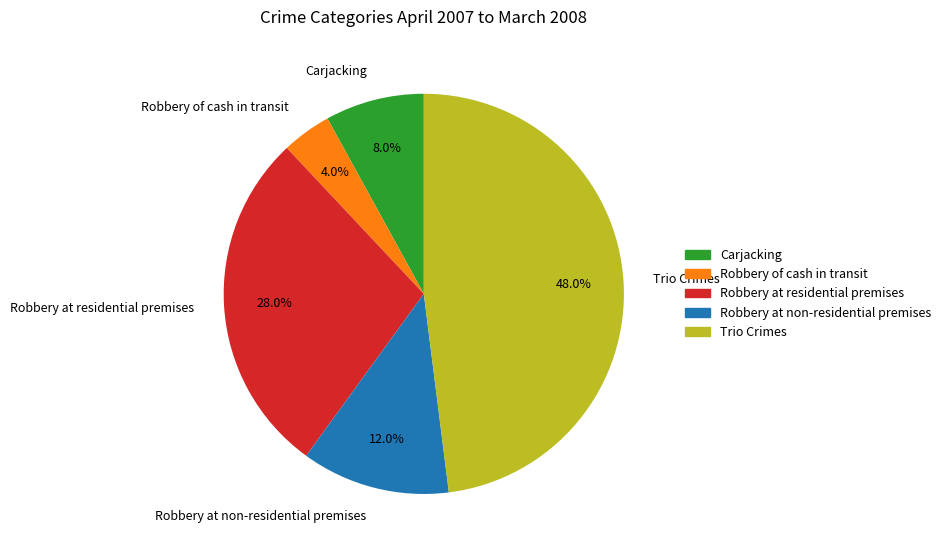

Between Trio Crimes and Robbery at non-residential premises, which is larger?

Trio Crimes